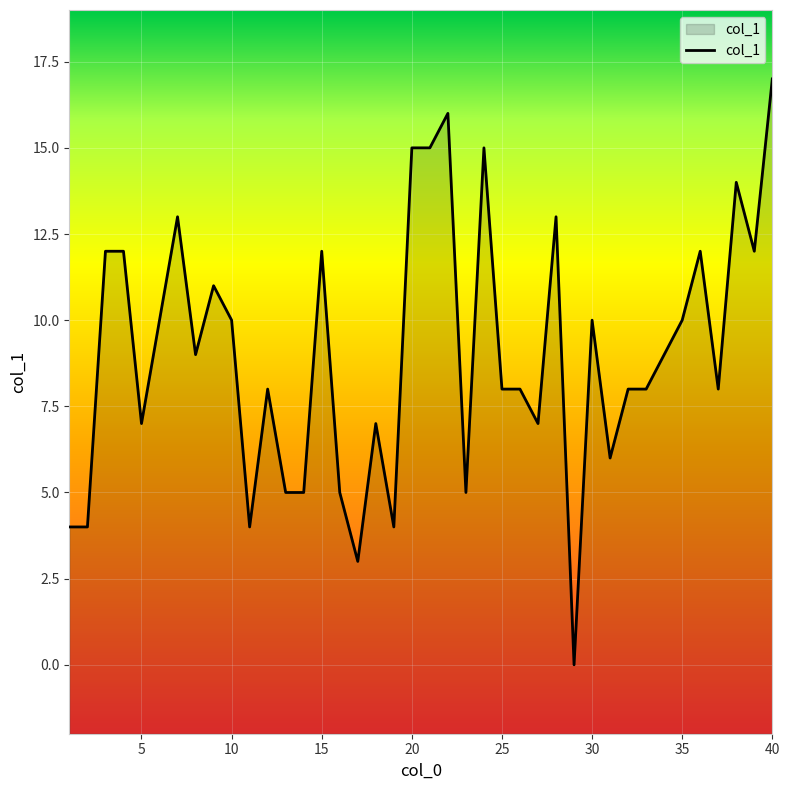

At which category does the chart reach its peak across all series?

40